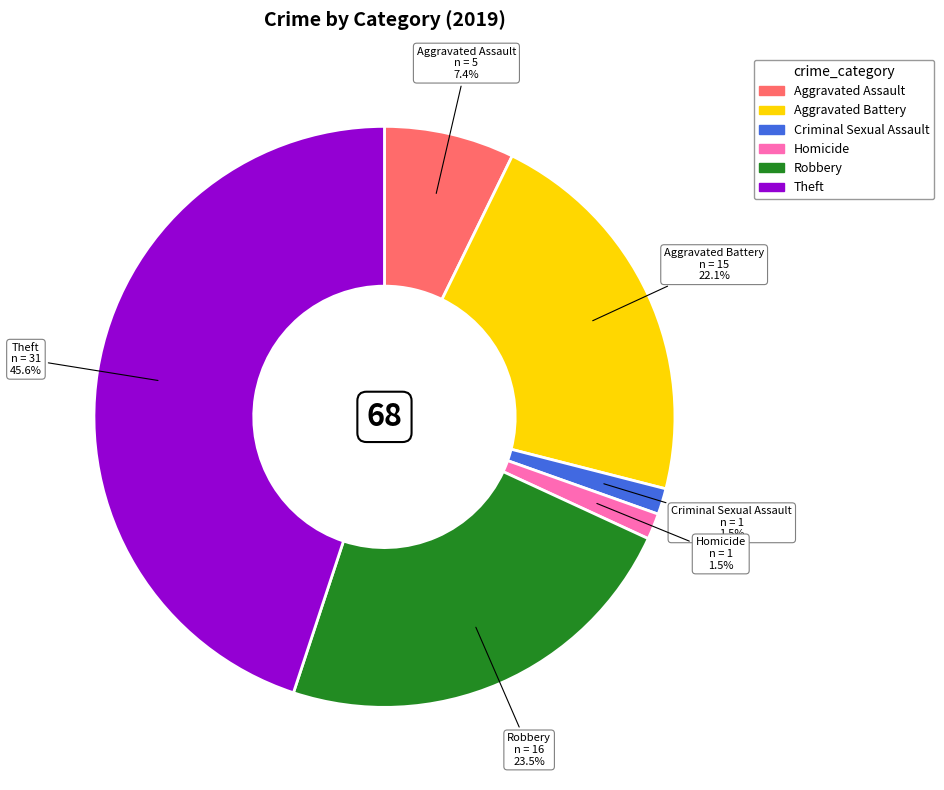

Which category has the smallest portion of the pie?

Criminal Sexual Assault